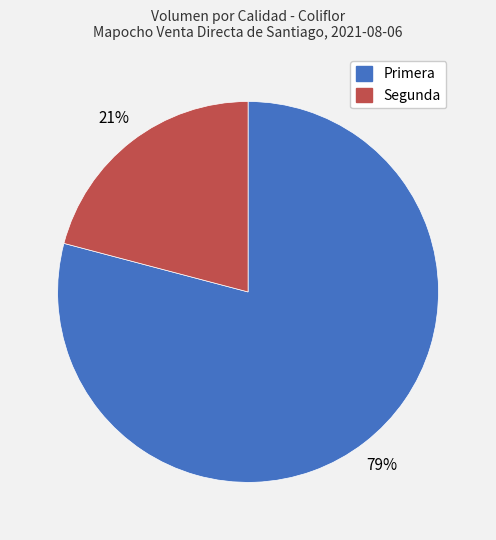

Is there a majority slice in this chart?

Yes